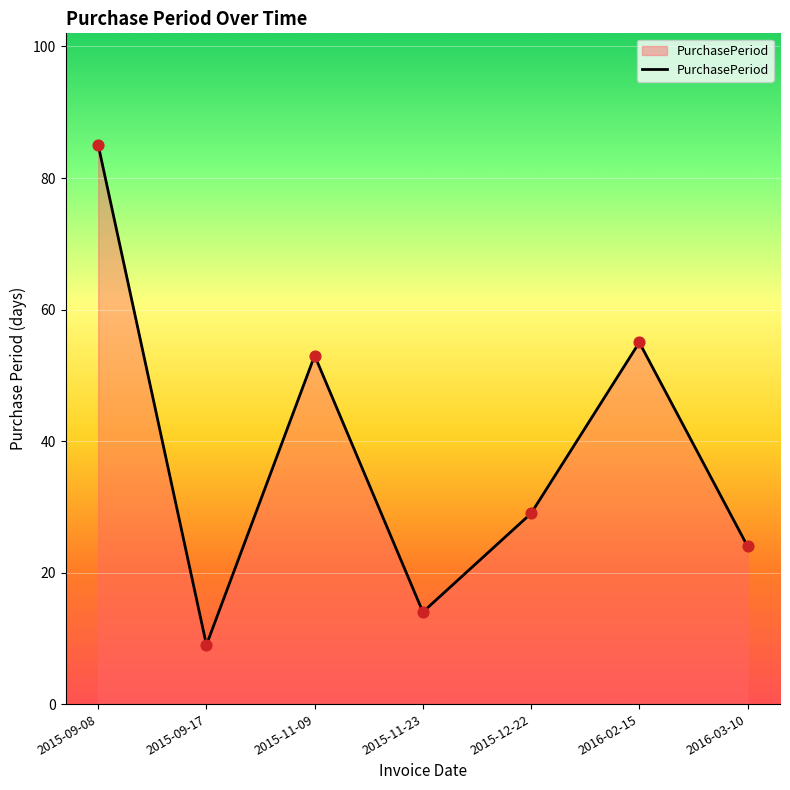

Approximately how many times larger is the value at 2015-09-08 compared to 2016-02-15?

1.5